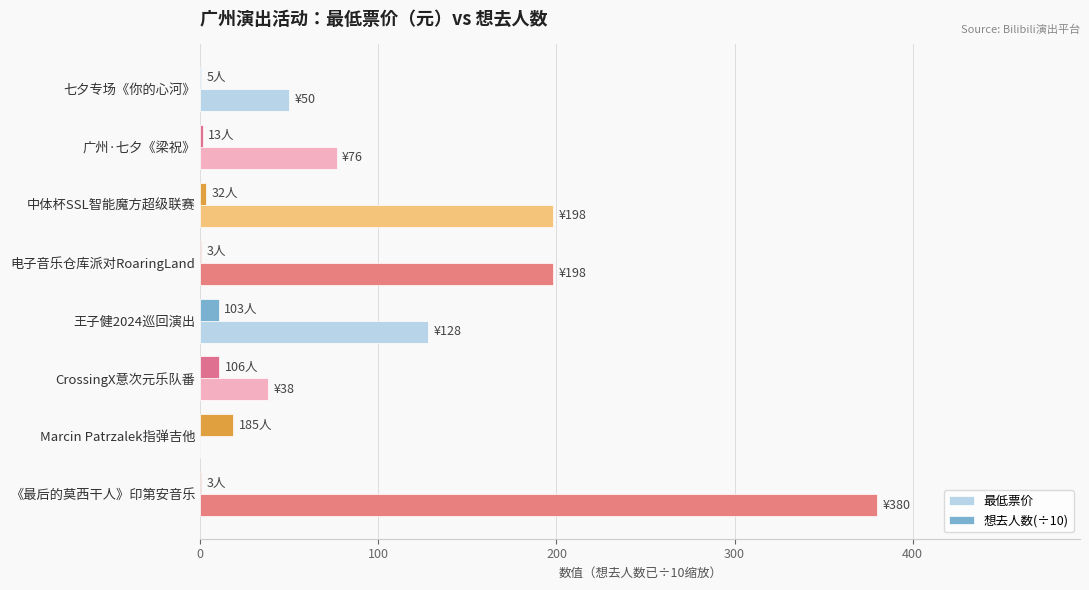

How many data points does each series have?

8